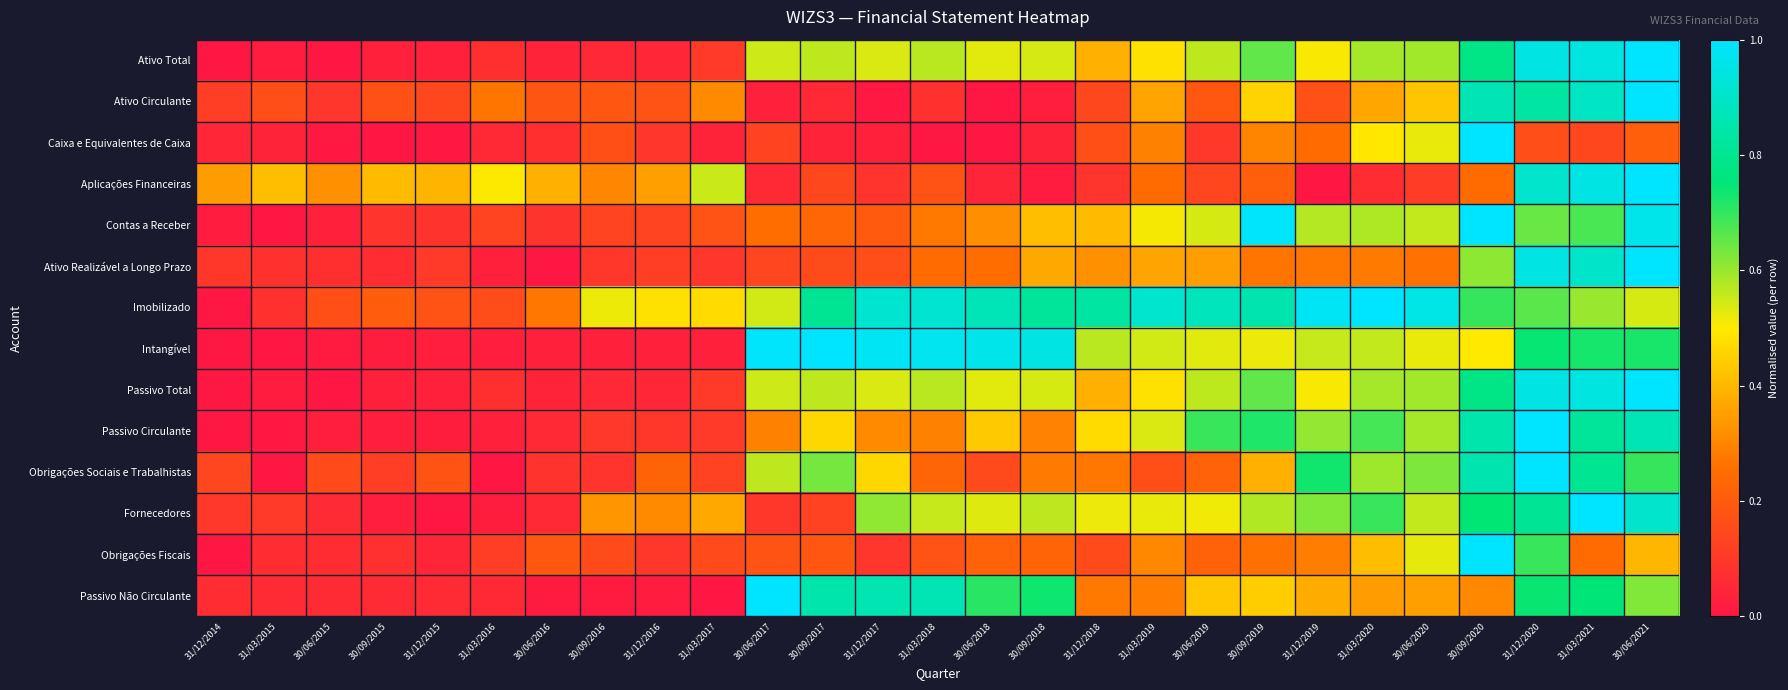

What is the total value across all series at 31/03/2020?

7.3